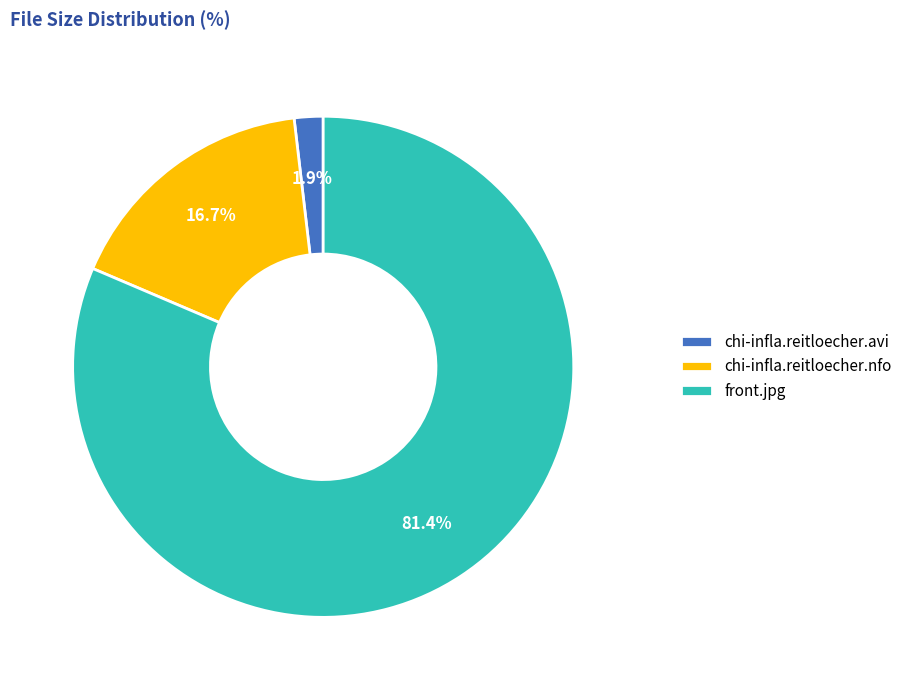

Which has a higher value, chi-infla.reitloecher.avi or chi-infla.reitloecher.nfo?

chi-infla.reitloecher.nfo